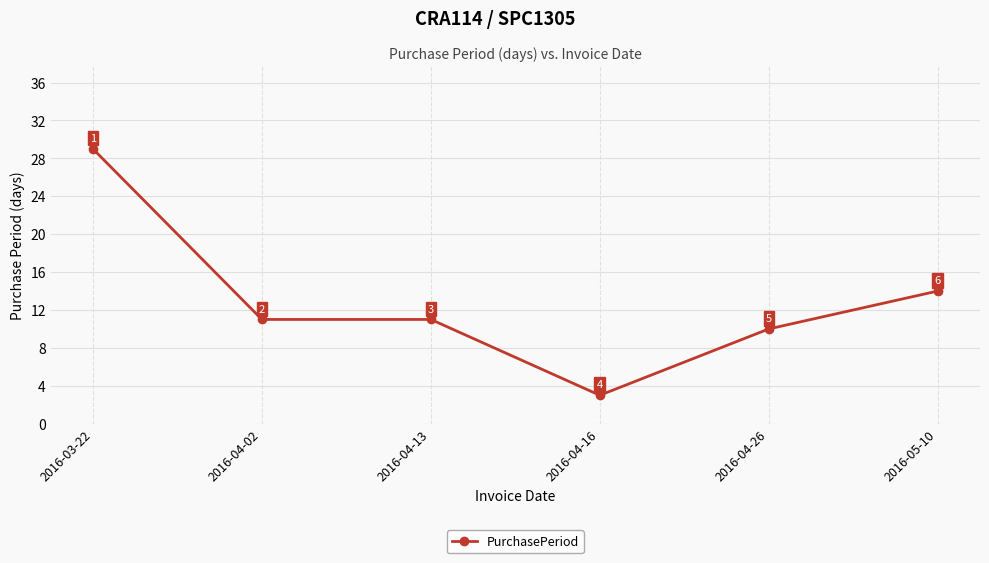

What position from the left is 2016-04-26?

5